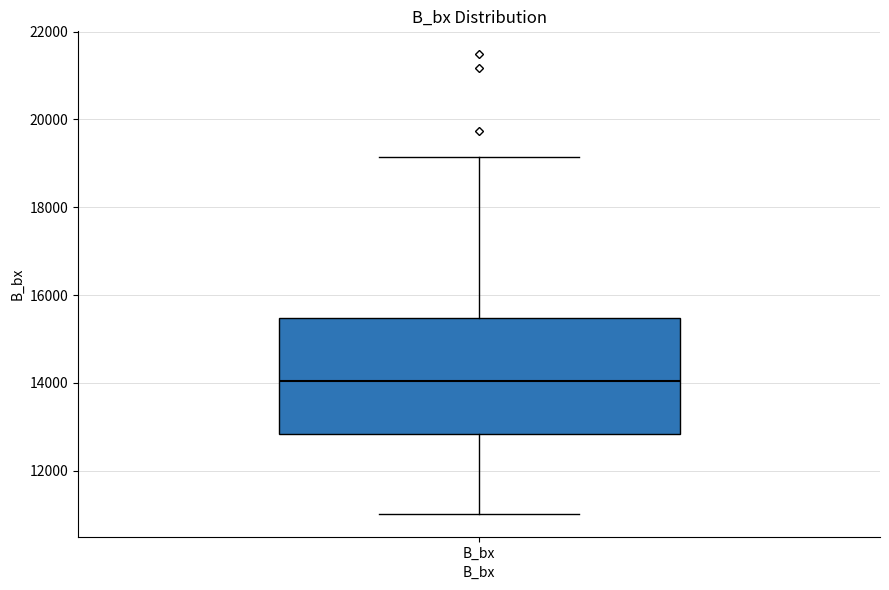

Transcribe this box plot: give where the median line is, the range the box spans, and where the two whiskers end, as read against the y-axis. The values are not printed on the chart, so give them approximately, as read against the axis.

median 14000, box 12800 to 15400, whiskers 11000 to 19200